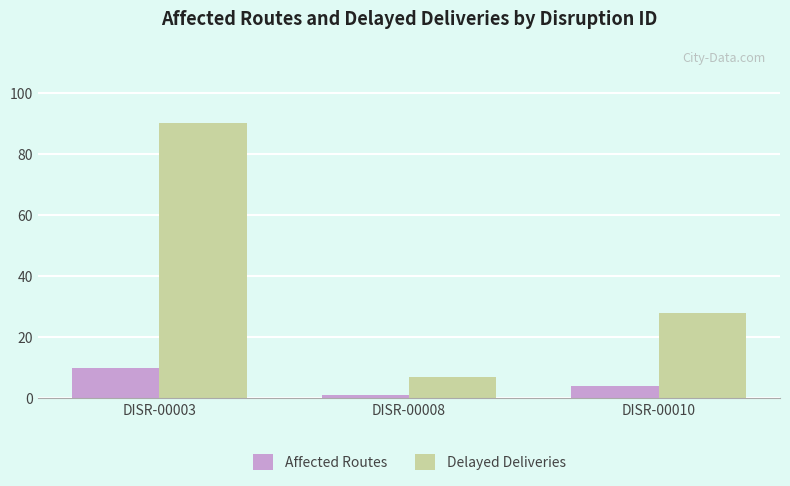

The value of Delayed Deliveries at DISR-00010 is 28. True or false?

True